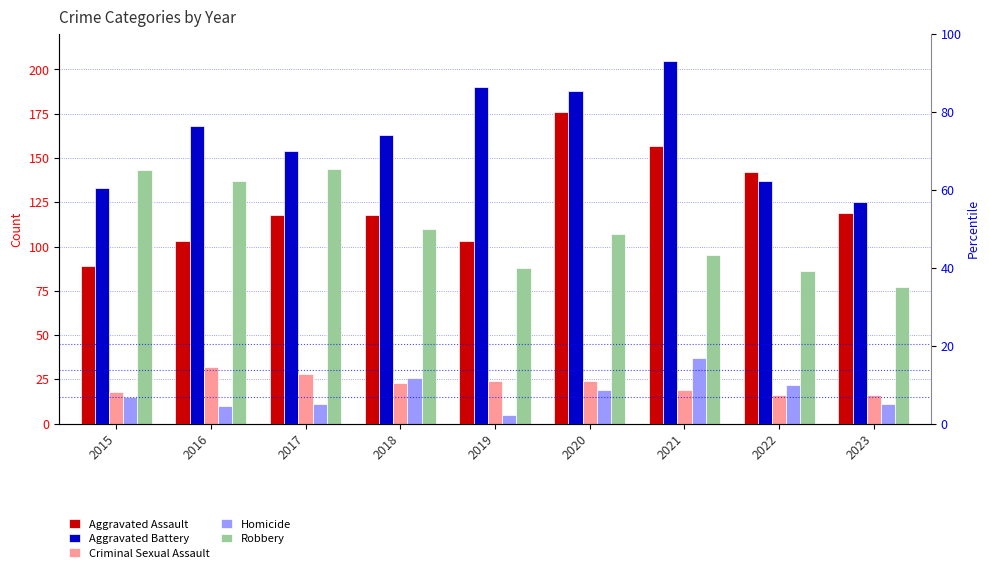

Reading left to right, list all the values displayed in this chart.

Aggravated Assault: 89	103	118	118	103	176	157	142	119
Aggravated Battery: 133	168	154	163	190	188	205	137	125
Criminal Sexual Assault: 18	32	28	23	24	24	19	16	16
Homicide: 15	10	11	26	5	19	37	22	11
Robbery: 143	137	144	110	88	107	95	86	77